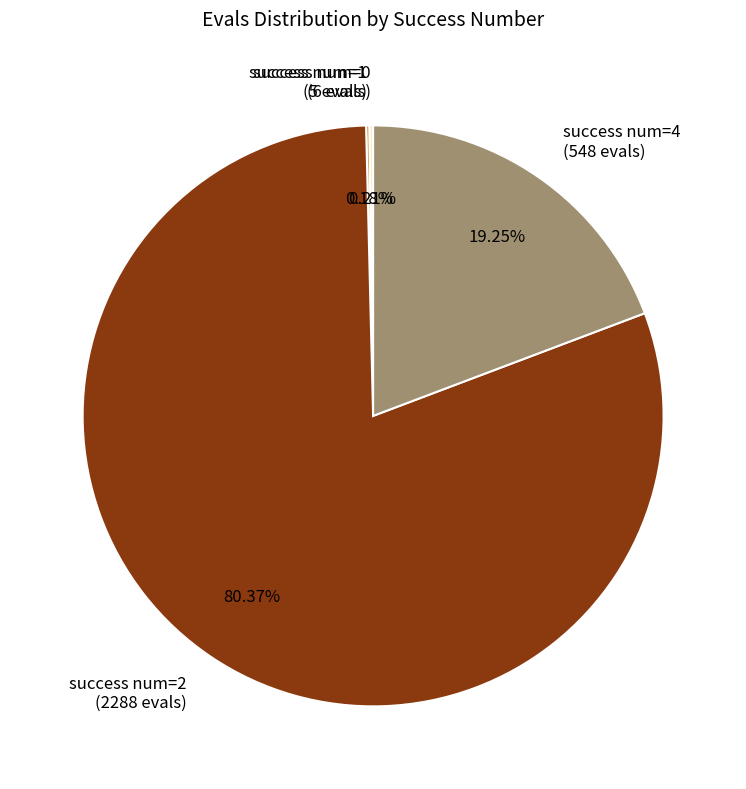

Does any single category account for the majority?

Yes